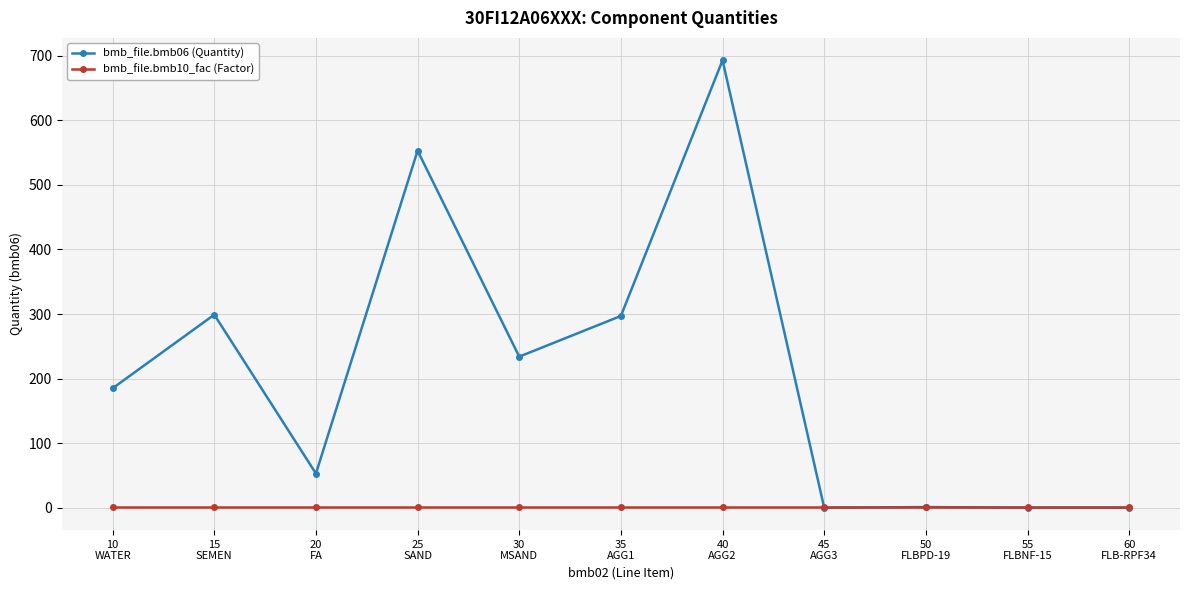

What is the sum of all bmb_file.bmb10_fac (Factor) values?

11.0